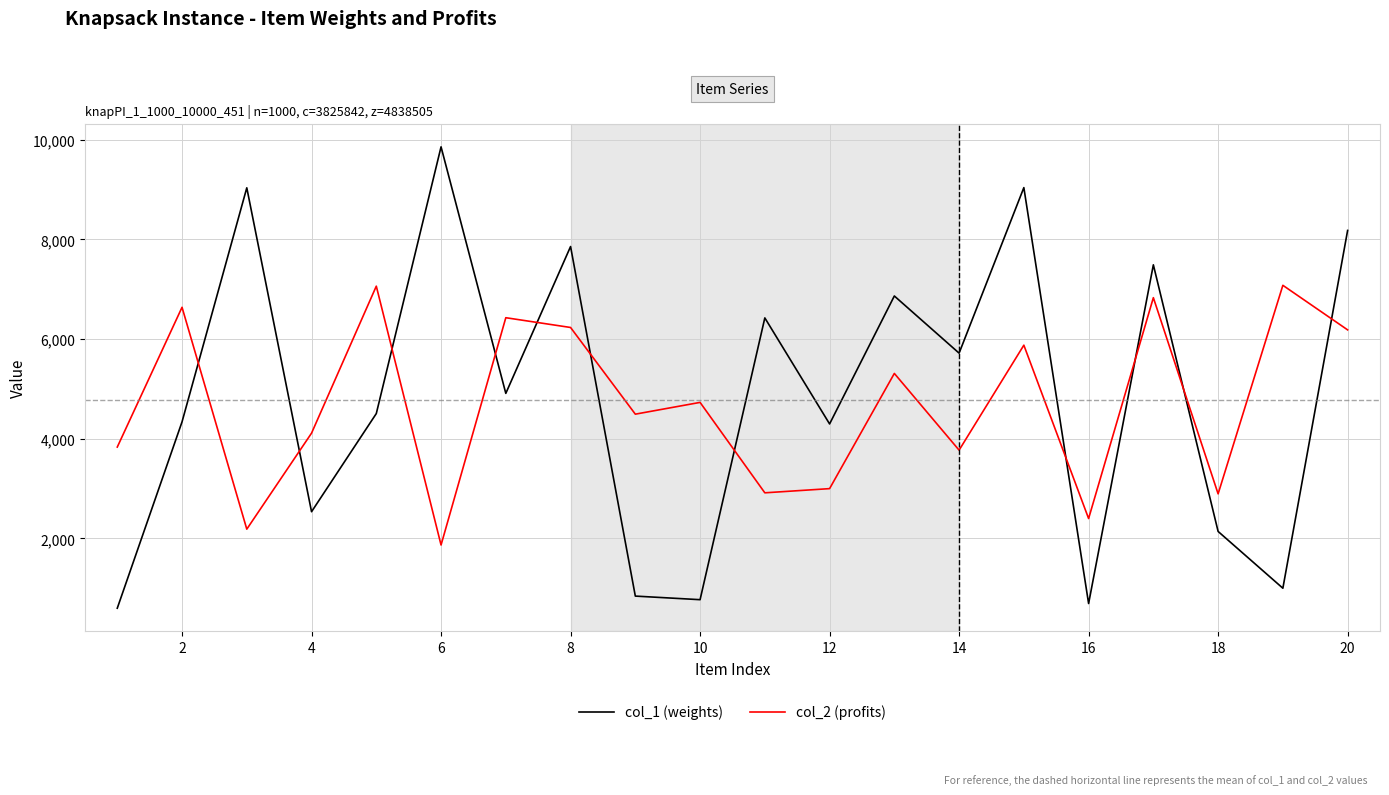

What is the maximum value for col_2 (profits)?

7077